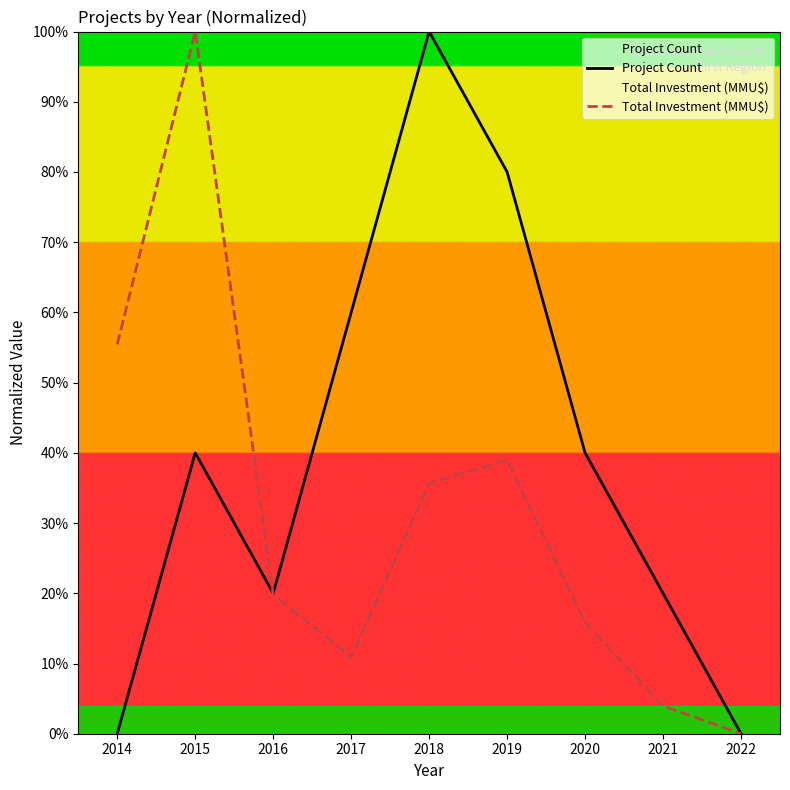

Count the number of categories in the chart.

9